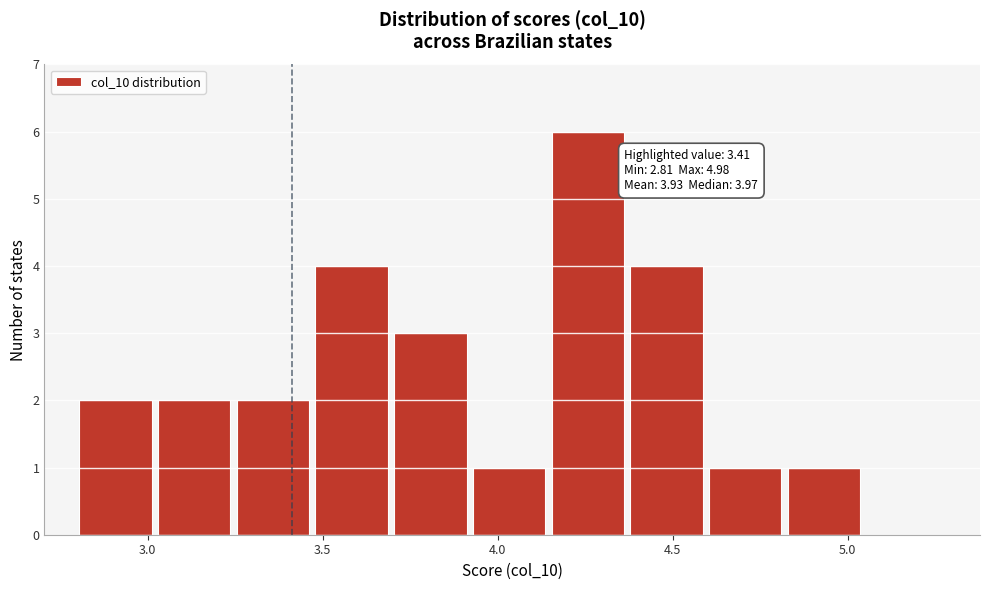

Which range on the x-axis has the tallest bar?

4.15 to 4.40